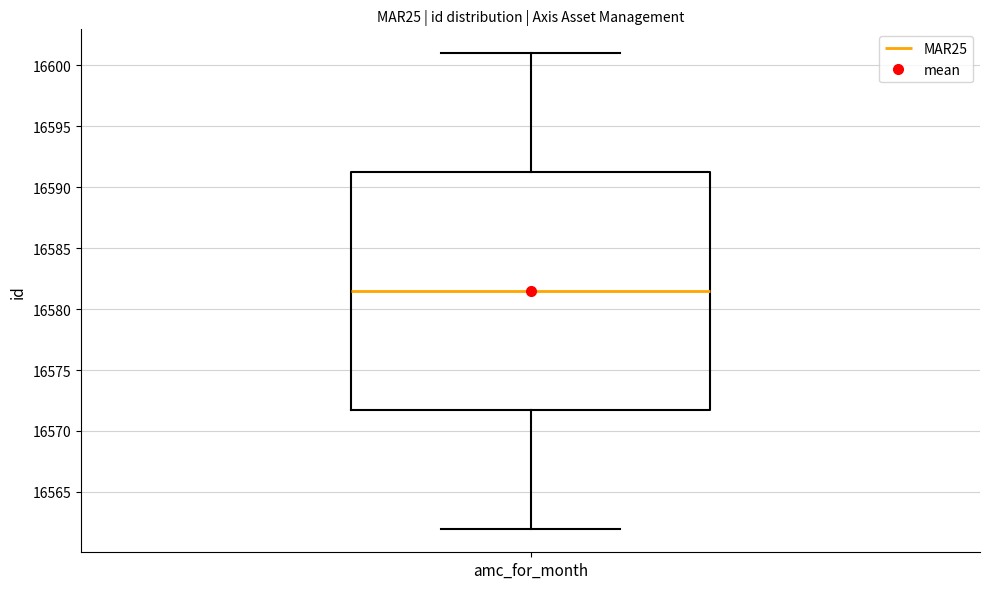

Read this box plot against the y-axis: the position of the median line, the range covered by the box, and the ends of both whiskers. The values are not printed on the chart, so give them approximately, as read against the axis.

median 16581.5, box 16572.0 to 16591.5, whiskers 16562.0 to 16601.0